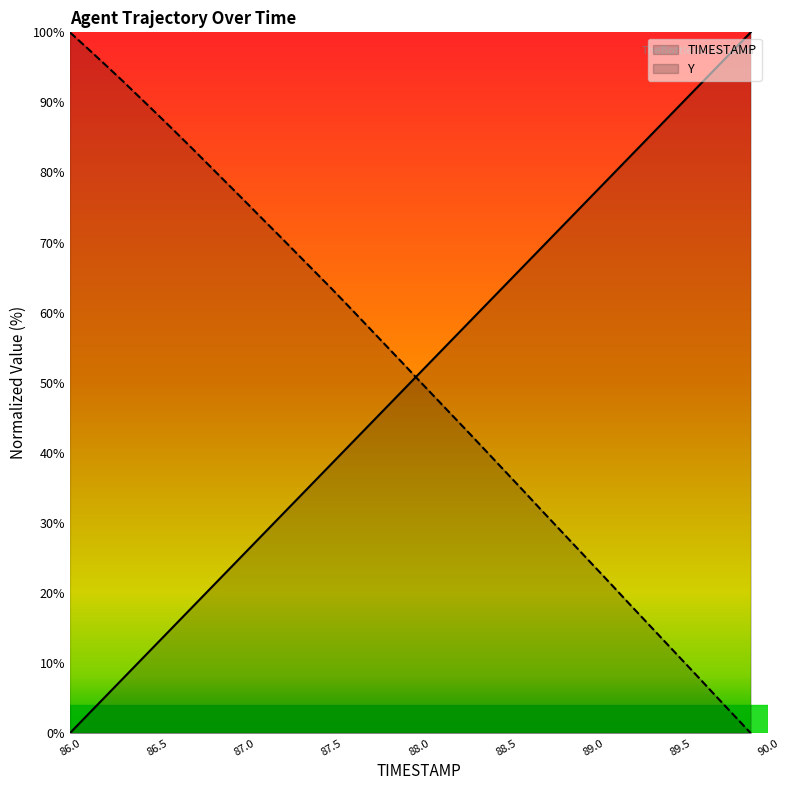

What is the label of the 36th point from the left?

89.5